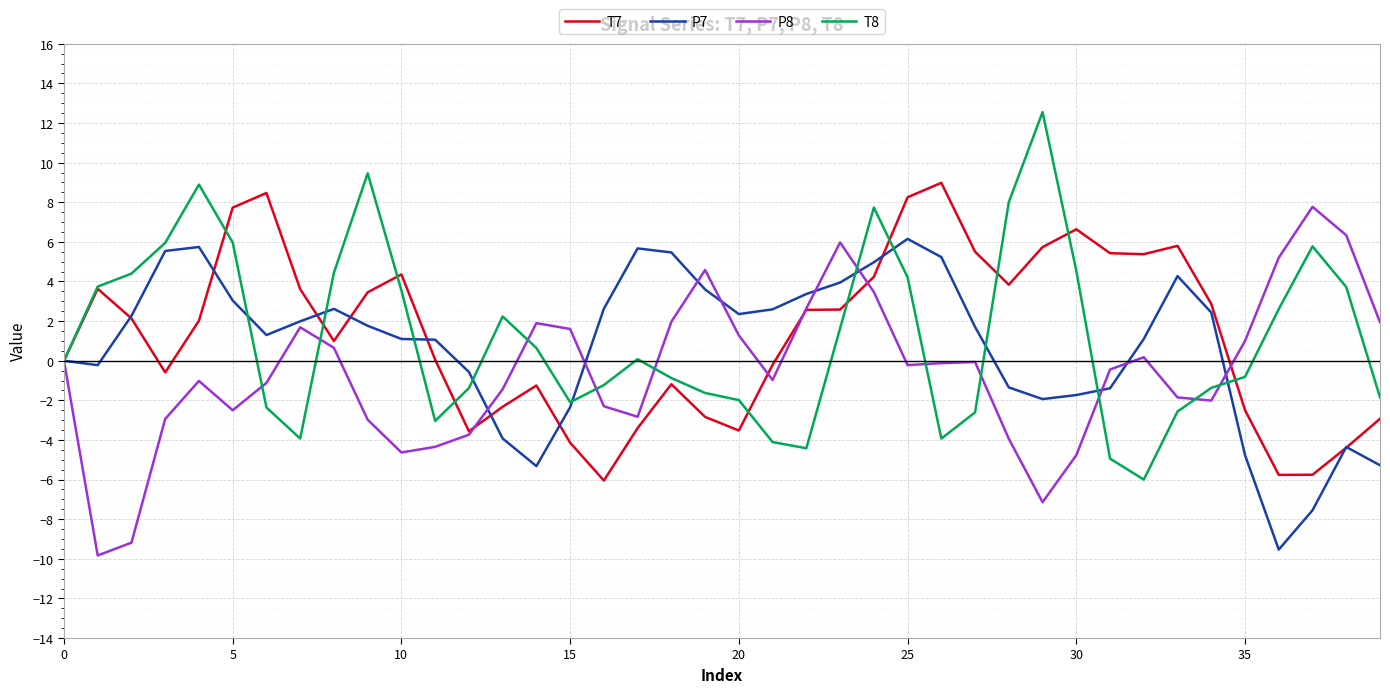

List the series in order of their peak value, lowest first.

P7, P8, T7, T8